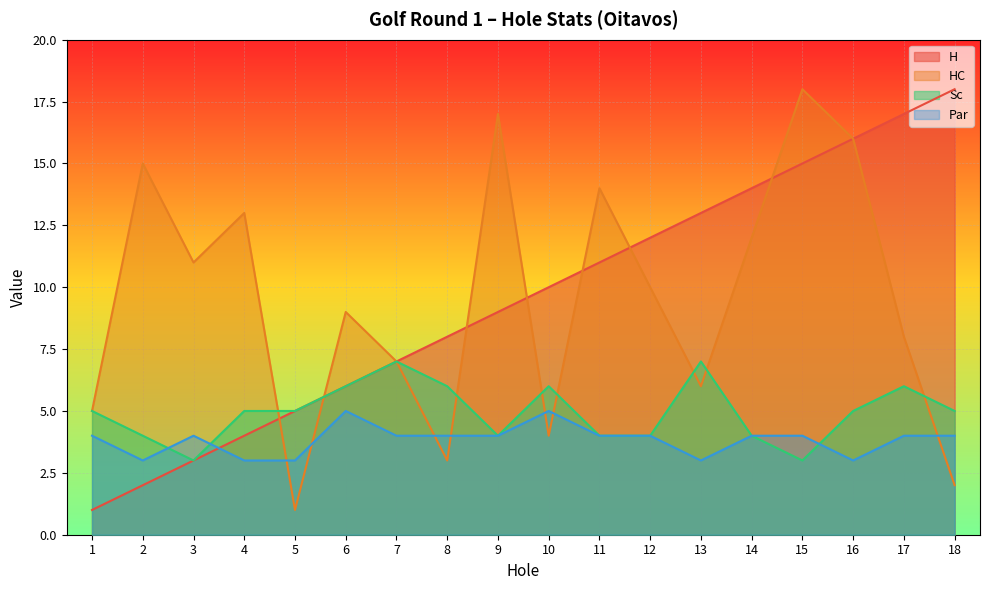

Does the chart display data point markers on the line(s)?

No